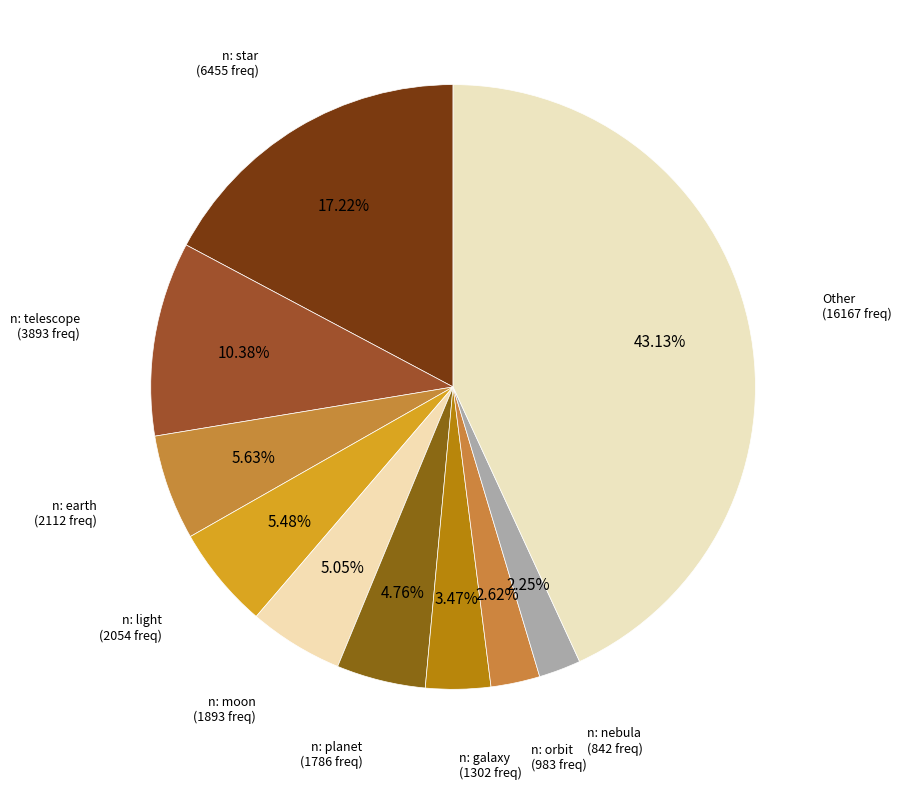

Is there a majority slice in this chart?

No